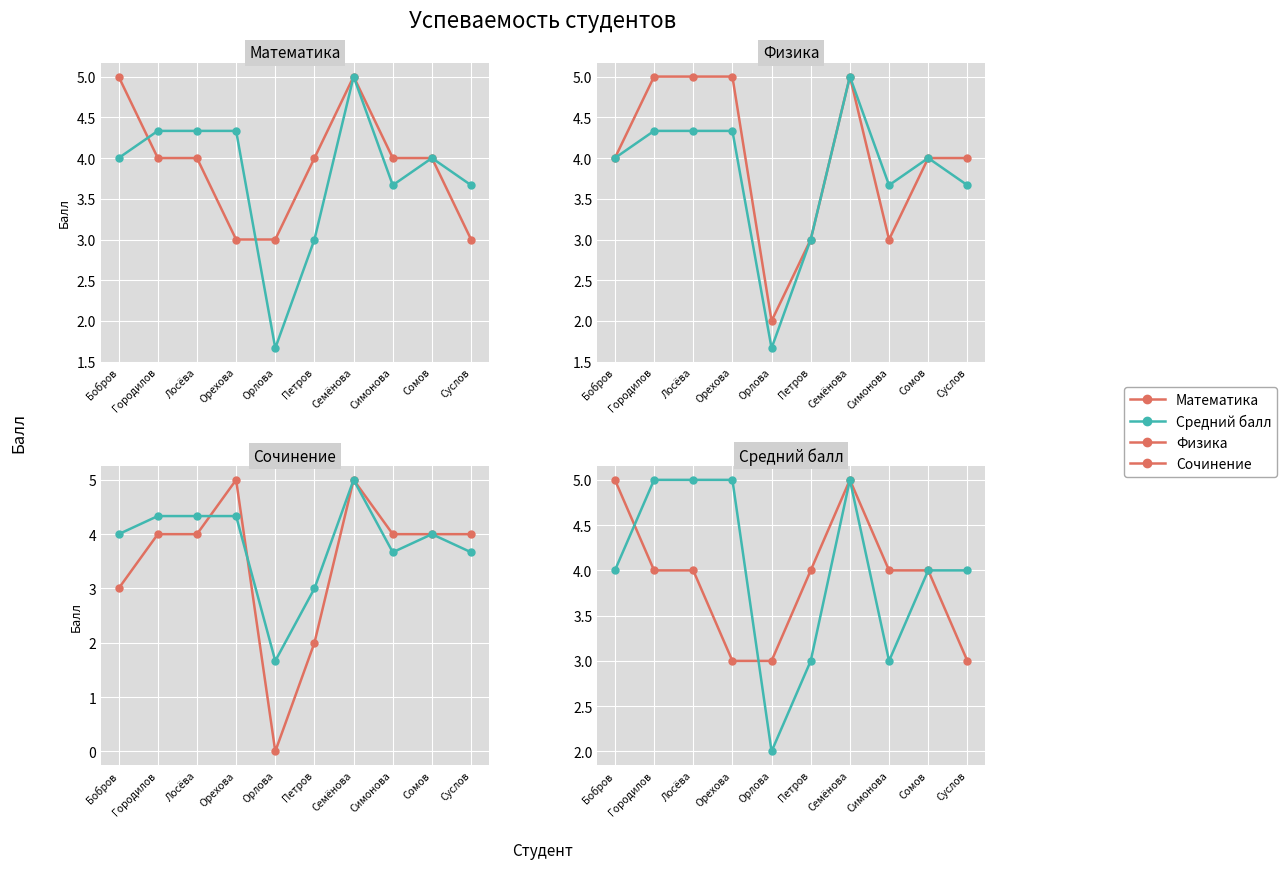

Reading right to left, extract all data points from this chart.

Математика: 3.0	4.0	4.0	5.0	4.0	3.0	3.0	4.0	4.0	5.0
Средний балл: 3.7	4.0	3.7	5.0	3.0	1.7	4.3	4.3	4.3	4.0
Физика: 4.0	4.0	3.0	5.0	3.0	2.0	5.0	5.0	5.0	4.0
Сочинение: 4.0	4.0	4.0	5.0	2.0	0.0	5.0	4.0	4.0	3.0